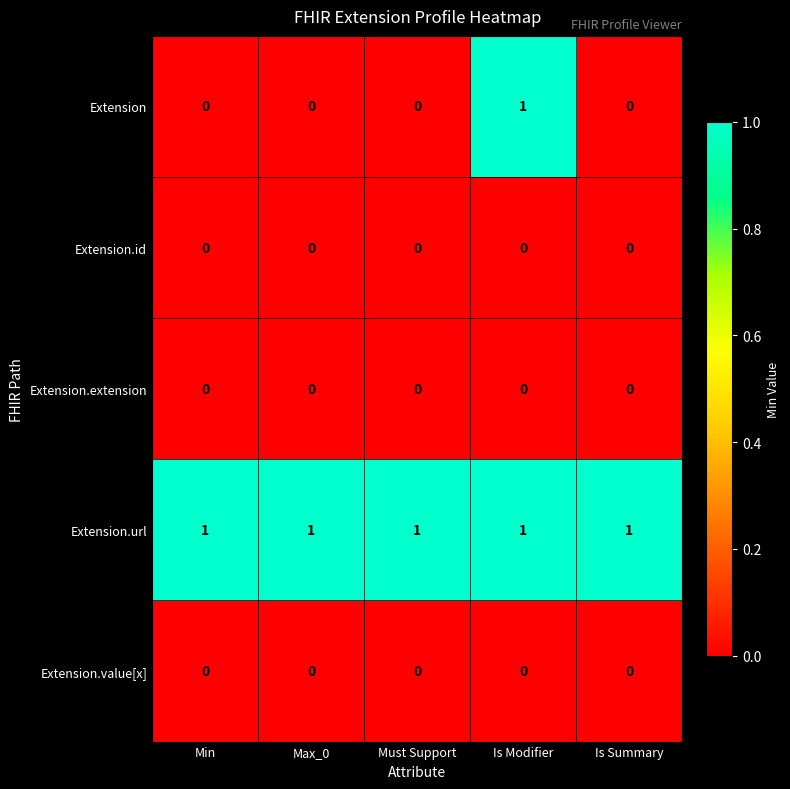

What is the spread (max minus min) of values at Must Support?

1